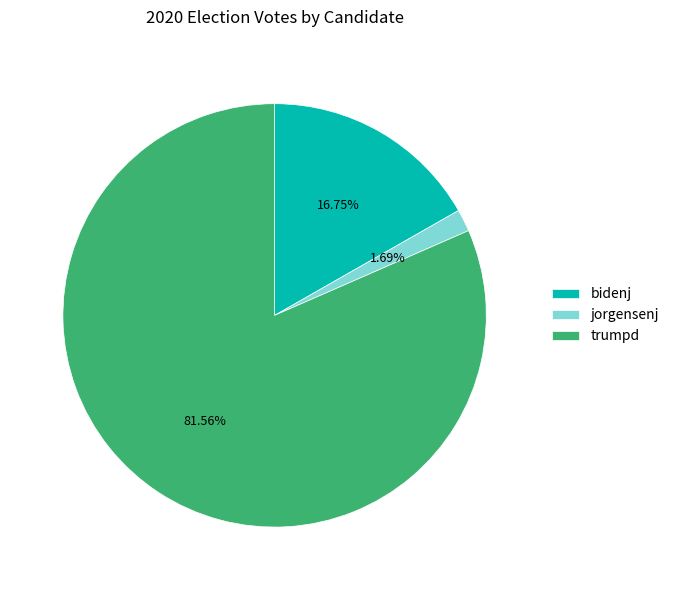

To the nearest percent, what portion does bidenj represent?

17%